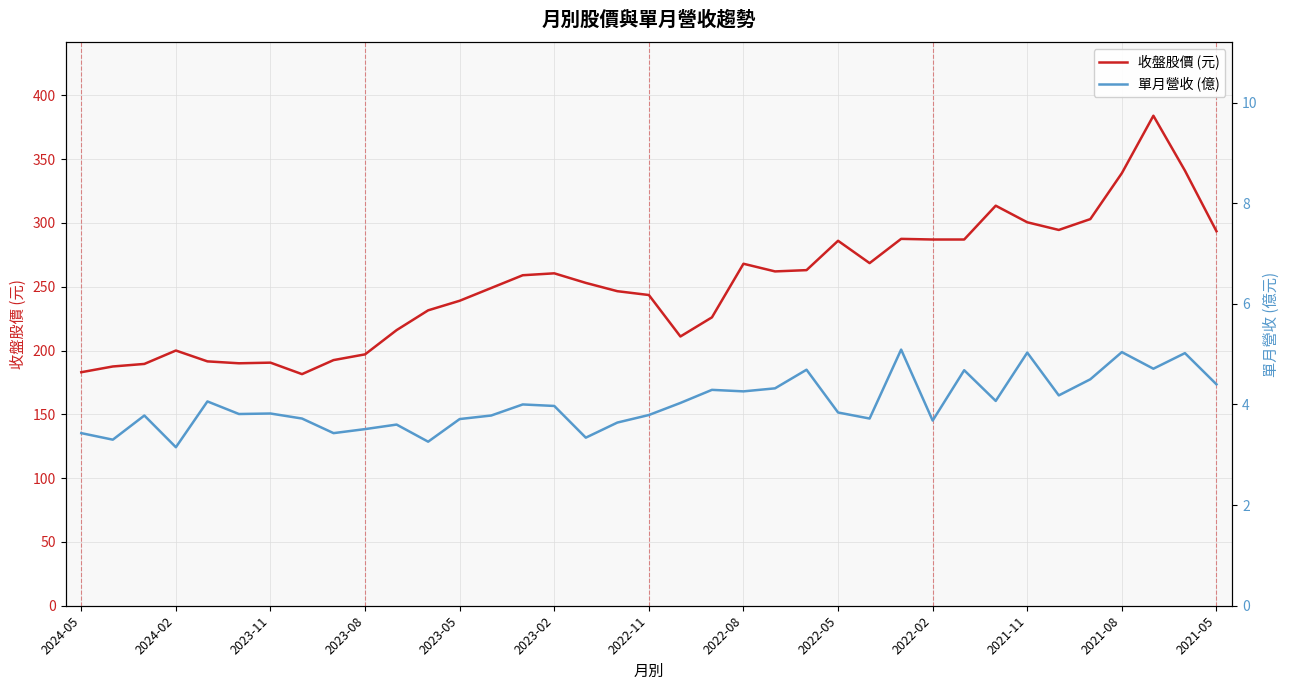

True or false: 收盤股價 (元) and 單月營收 (億) intersect in this chart.

False